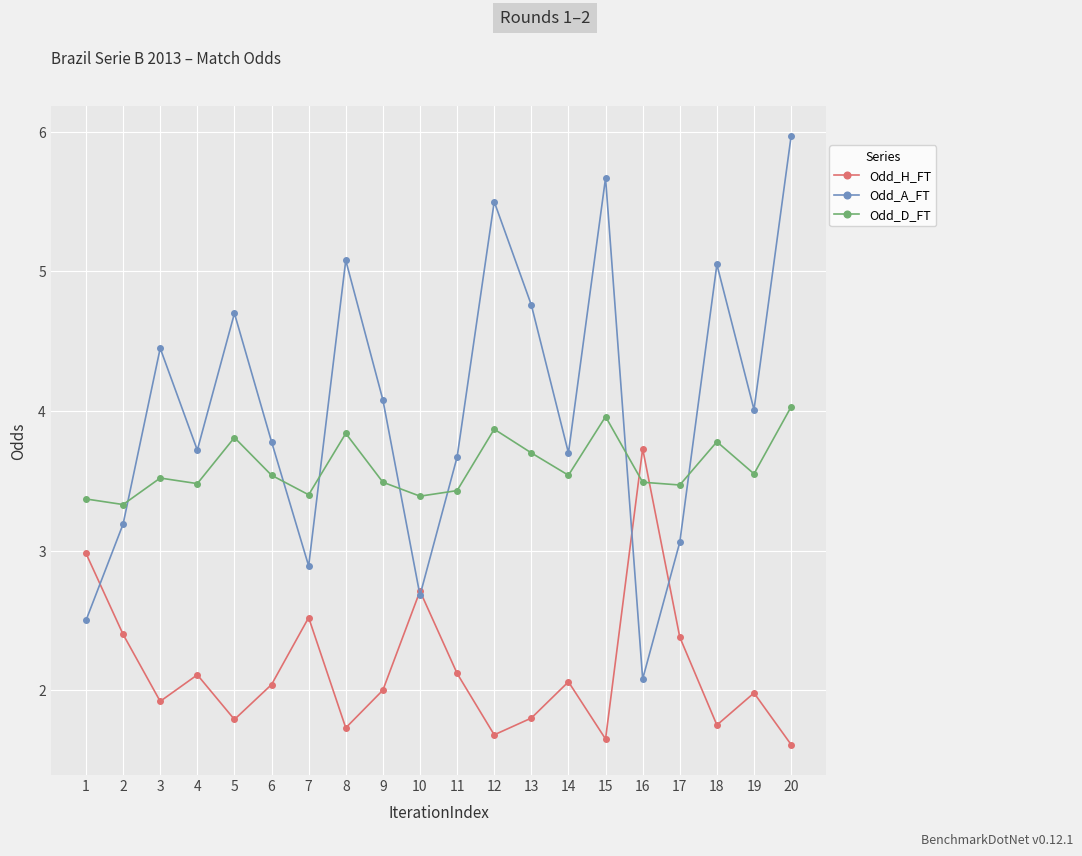

Which series ends up on top after the final intersection of Odd_A_FT and Odd_D_FT?

Odd_A_FT